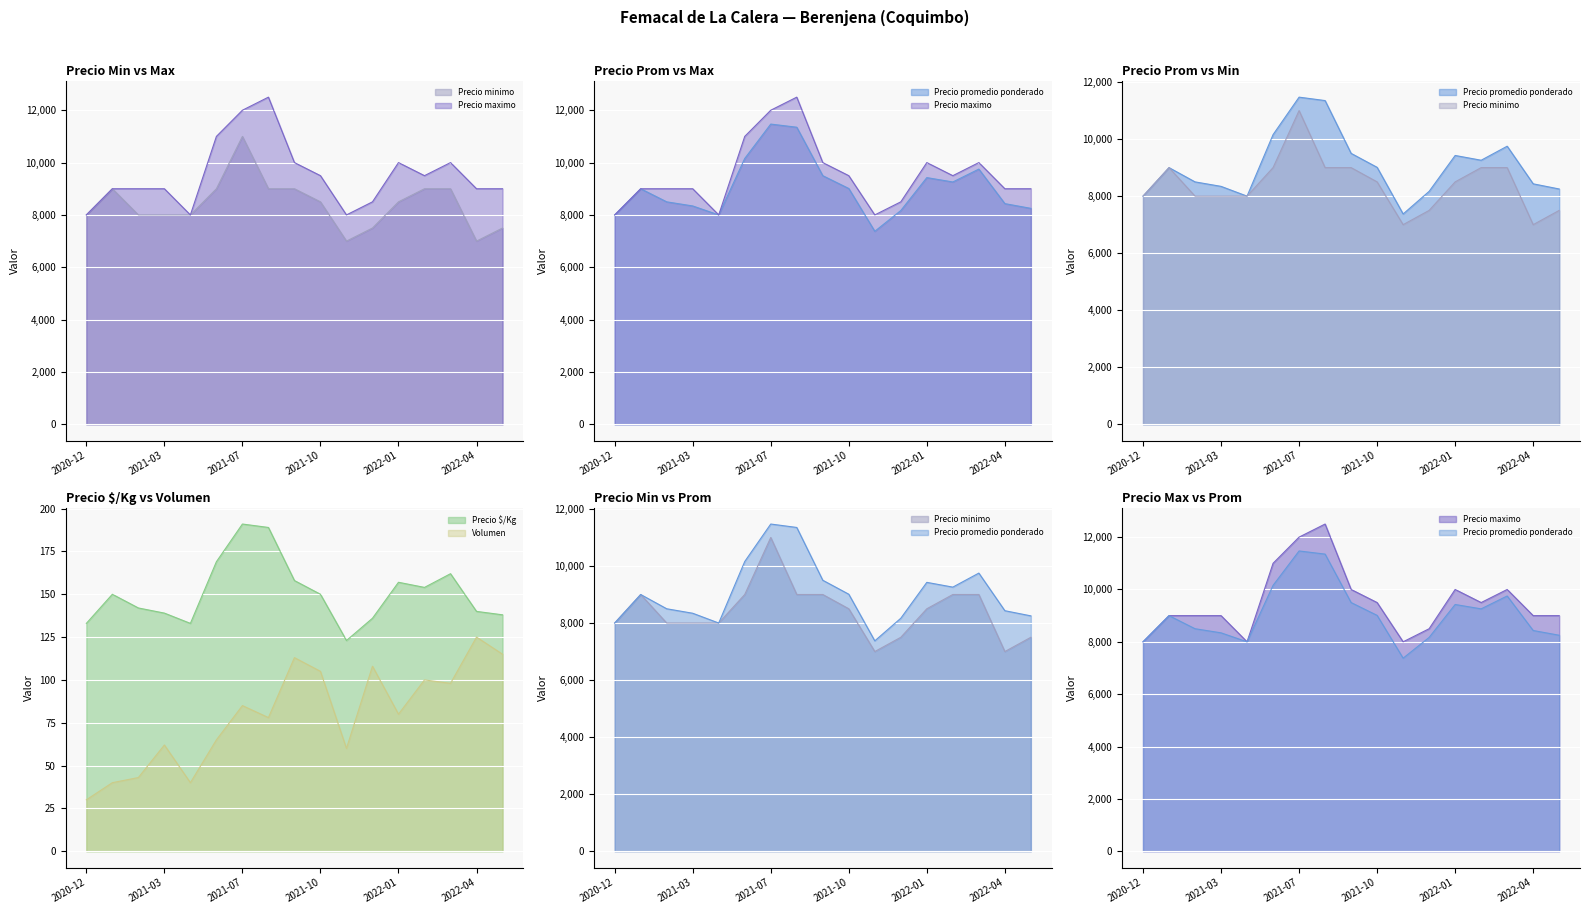

Which category has the highest value across all series?

2021-08